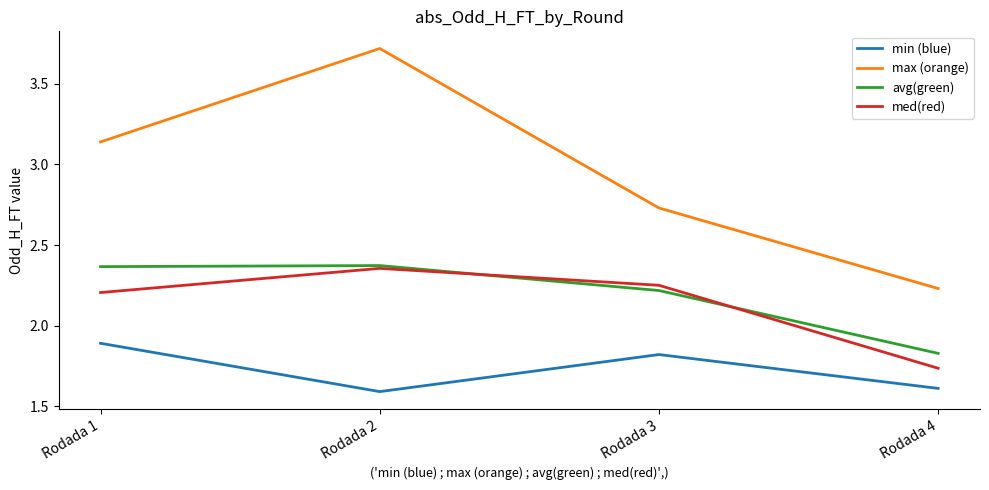

True or false: max (orange) and med(red) intersect in this chart.

False